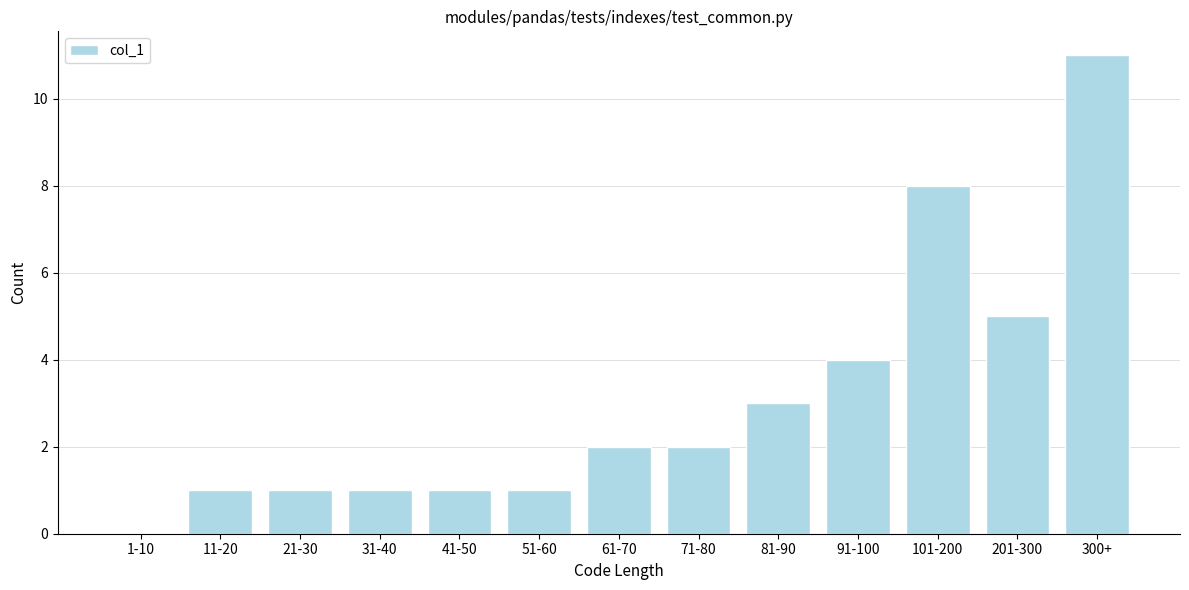

Reading left to right, transcribe all the data shown in this chart.

1-10=0	11-20=1	21-30=1	31-40=1	41-50=1	51-60=1	61-70=2	71-80=2	81-90=3	91-100=4	101-200=8	201-300=5	300+=11